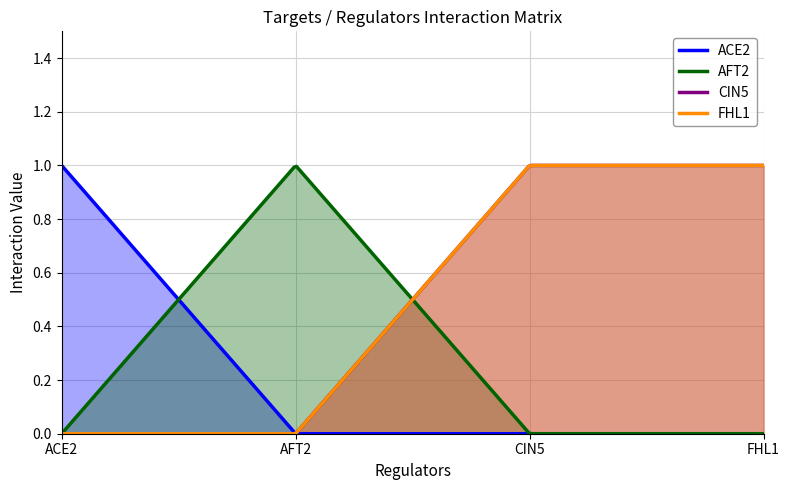

How many series are shown in this chart?

4